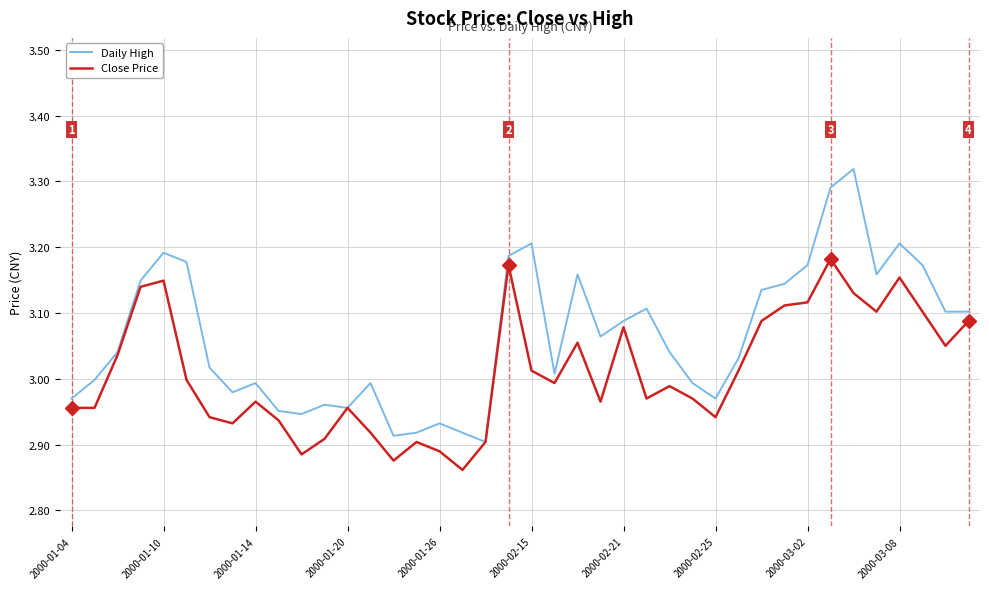

What is the sum of all Close Price values?

120.4